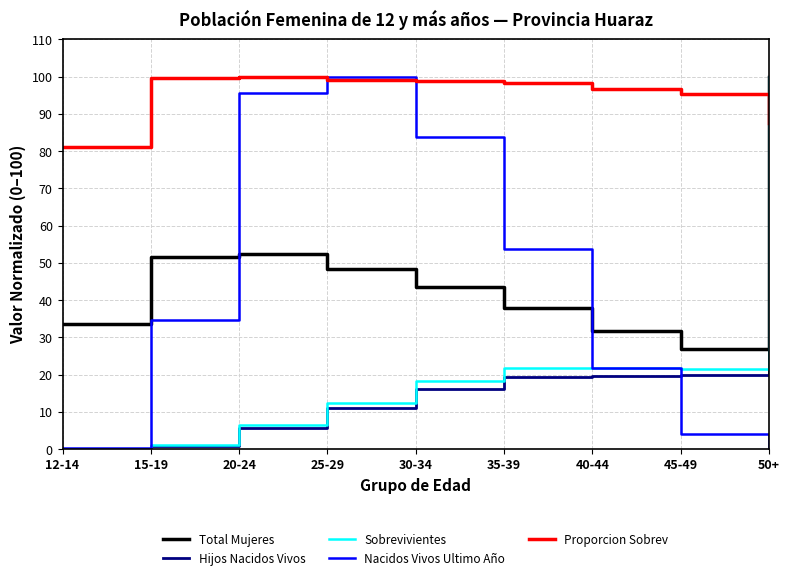

True or false: Proporcion Sobrev and Sobrevivientes intersect in this chart.

True